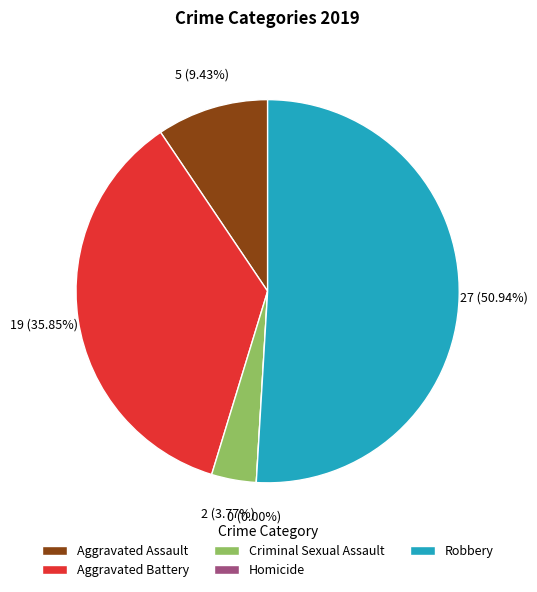

Is it true that Aggravated Battery is 43% of the pie?

False